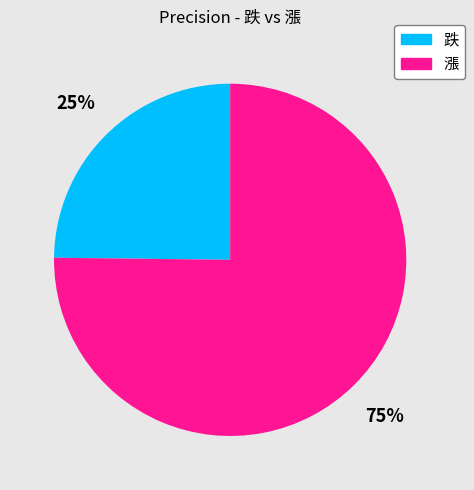

Which category has the biggest portion of the pie?

漲